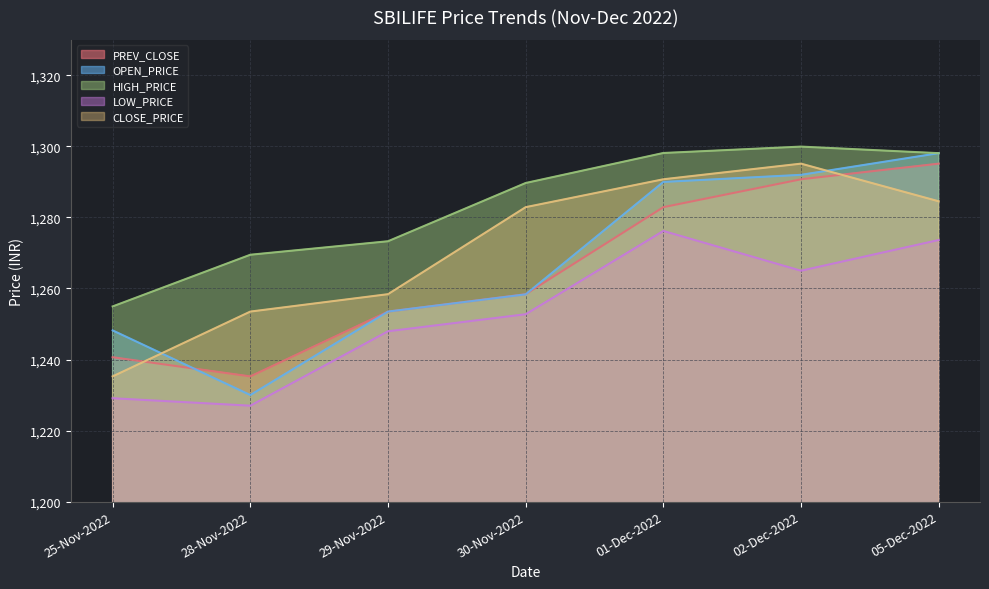

The value of HIGH_PRICE at 05-Dec-2022 is 1910.2. True or false?

False